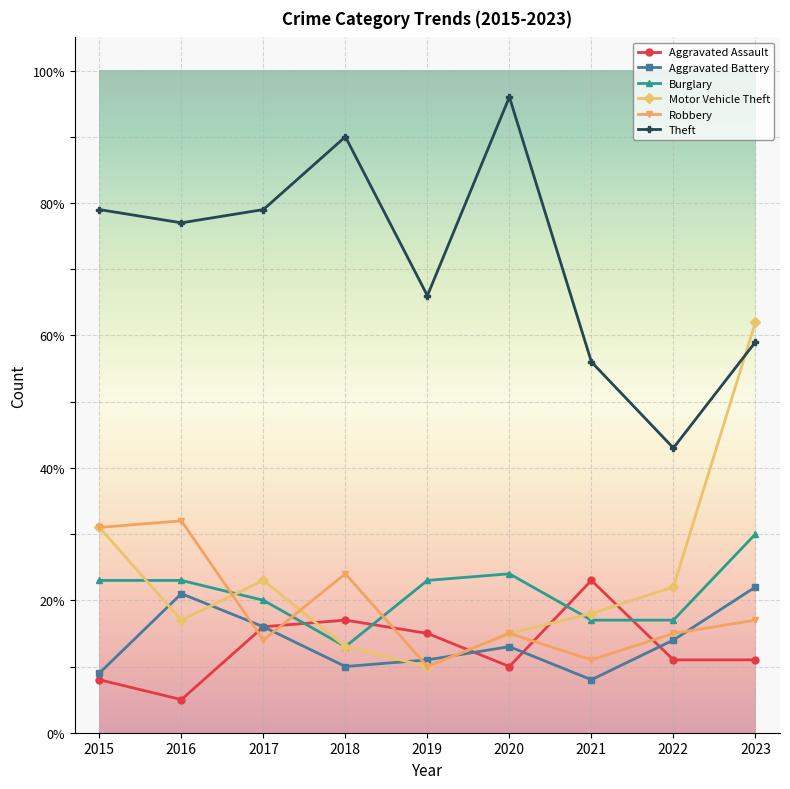

How many distinct data groups are displayed?

6